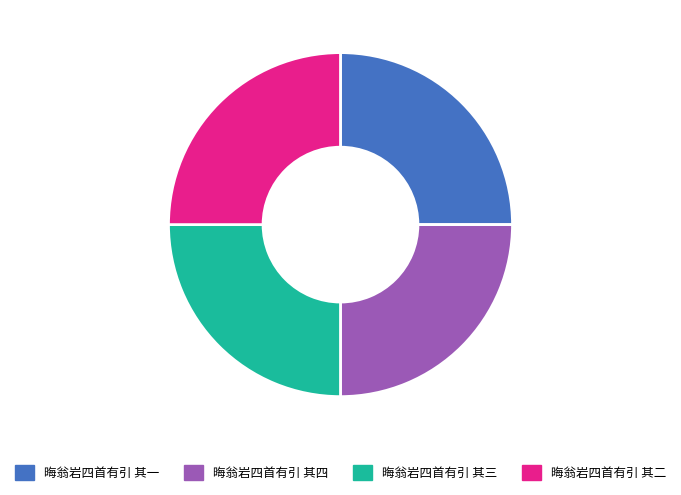

What is the ratio of the value at 晦翁岩四首有引 其一 to the value at 晦翁岩四首有引 其四?

1.0